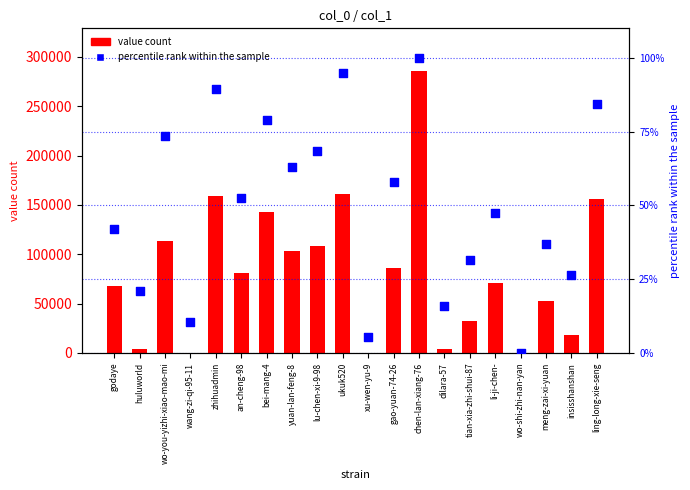

At how many categories does at least one series exceed 1364?

17